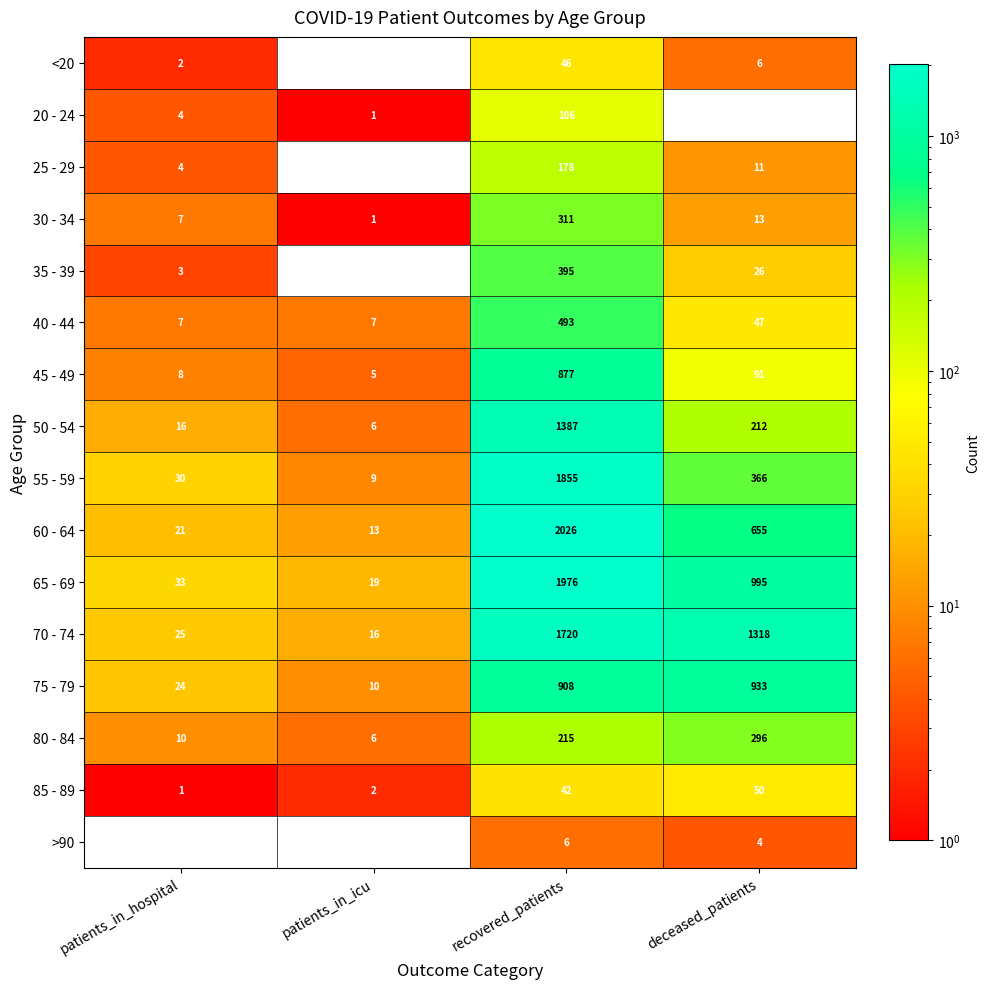

At which label does 65 - 69 reach its peak?

recovered_patients